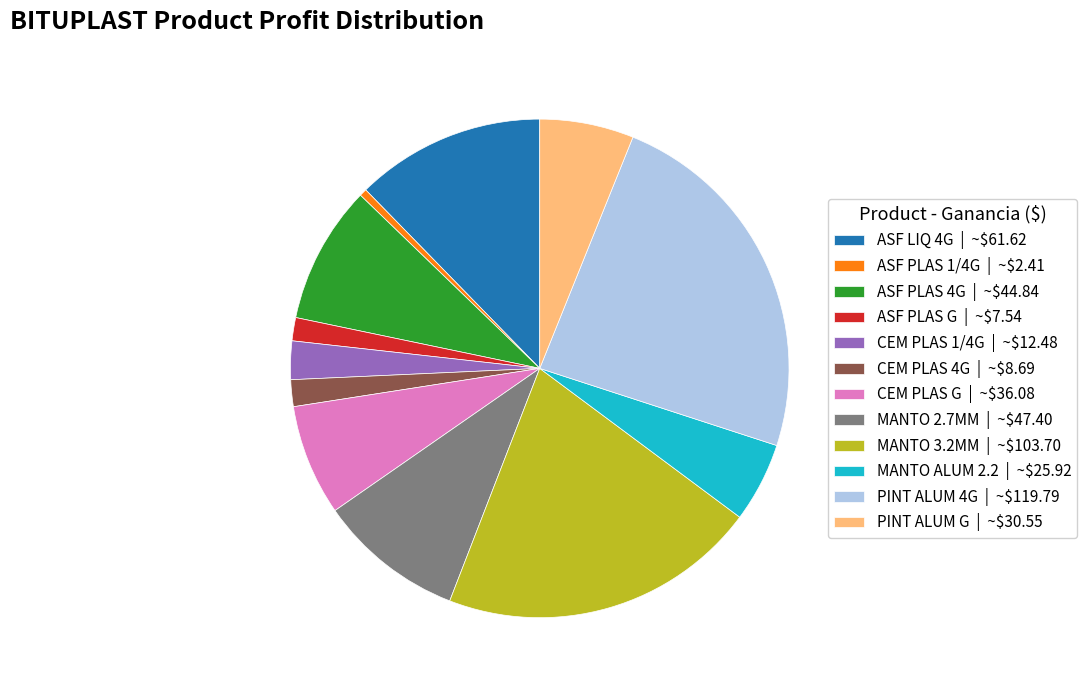

Does ASF PLAS G | ~$7.54 represent more than half of the total?

No